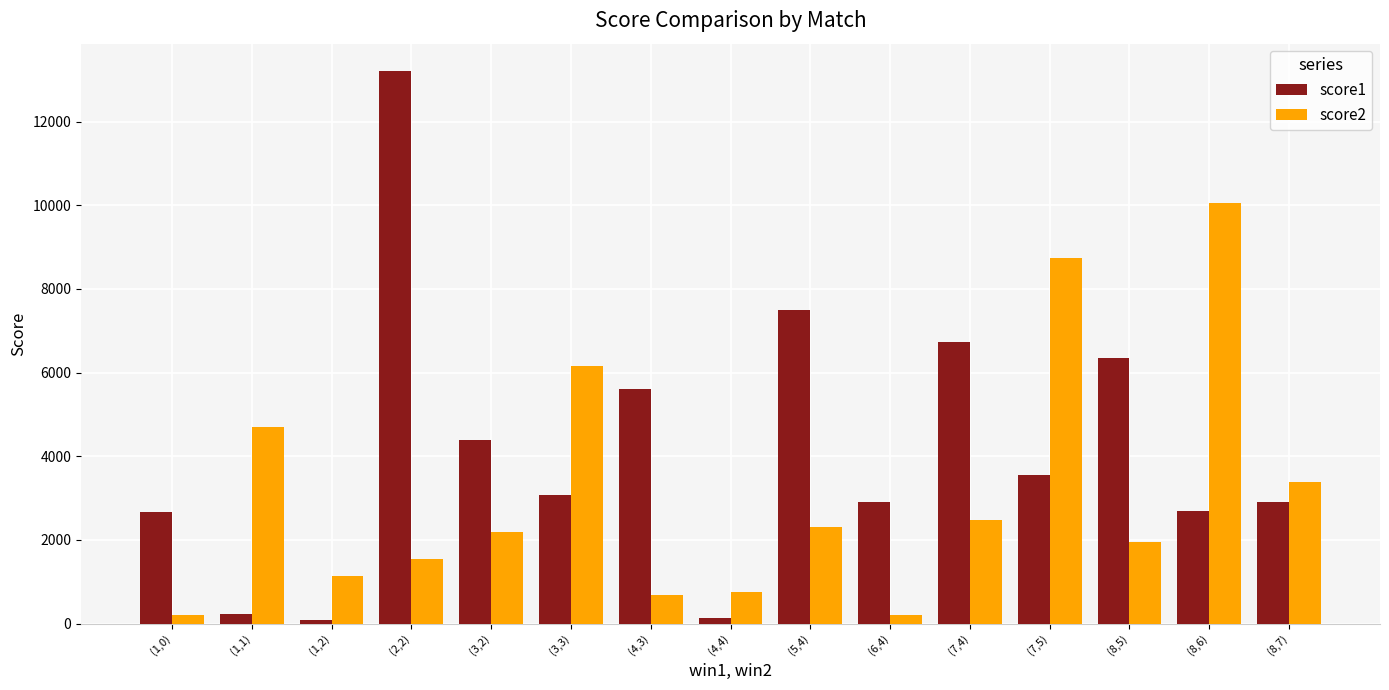

What is the difference between the maximum and minimum values in the score2 series?

9841